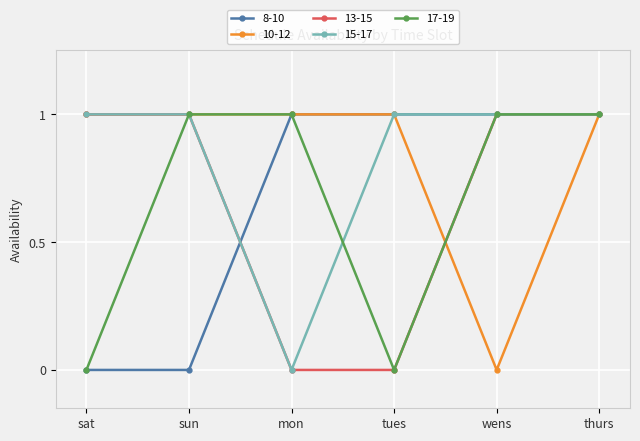

At which category is the sum across all series the highest?

thurs